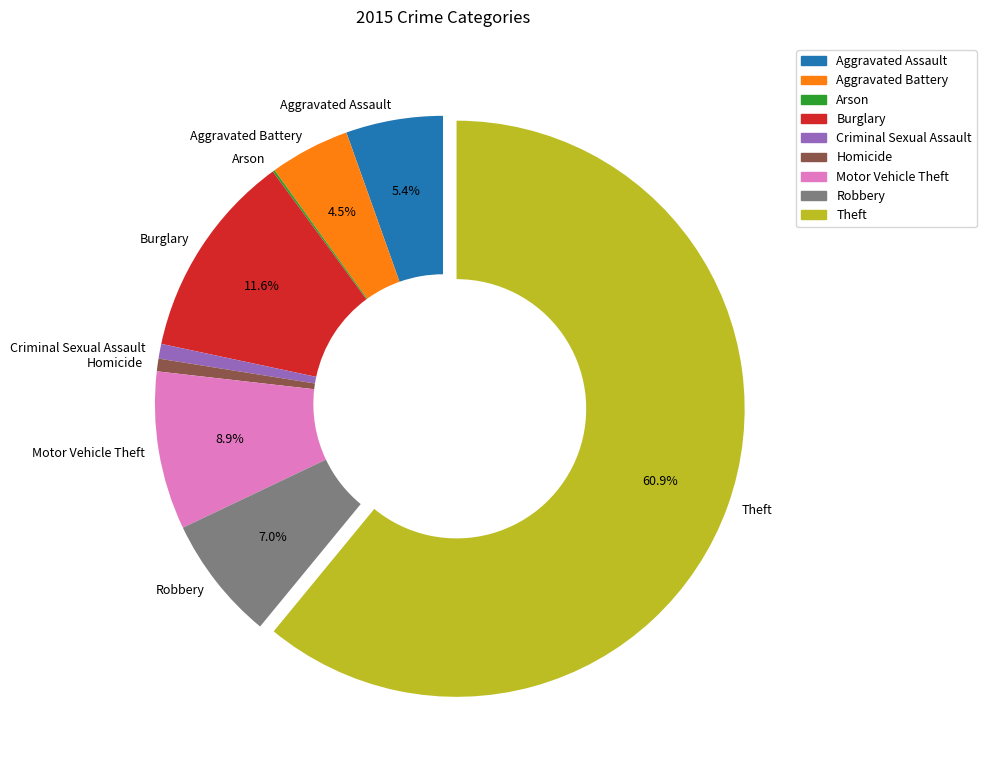

Approximately how many times larger is the value at Aggravated Assault compared to Criminal Sexual Assault?

6.6